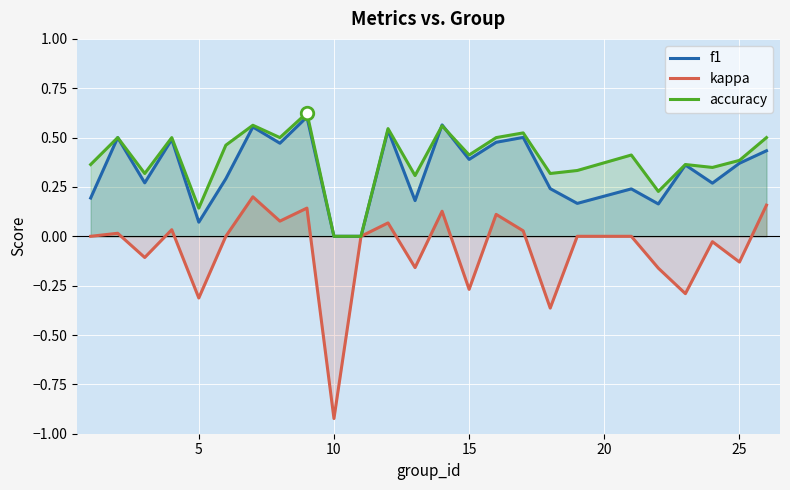

What are all the series names shown in the legend?

f1, kappa, accuracy